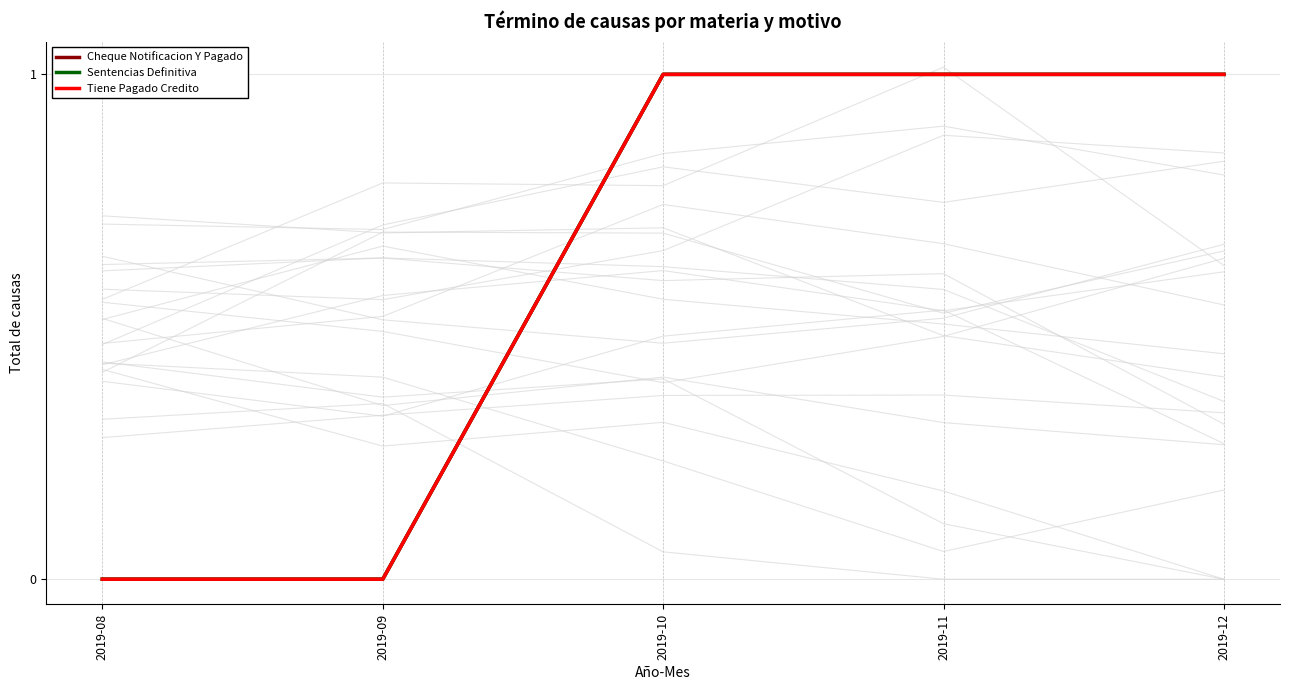

List the labels in order of Sentencias Definitiva value, smallest first.

2019-08, 2019-09, 2019-10, 2019-11, 2019-12